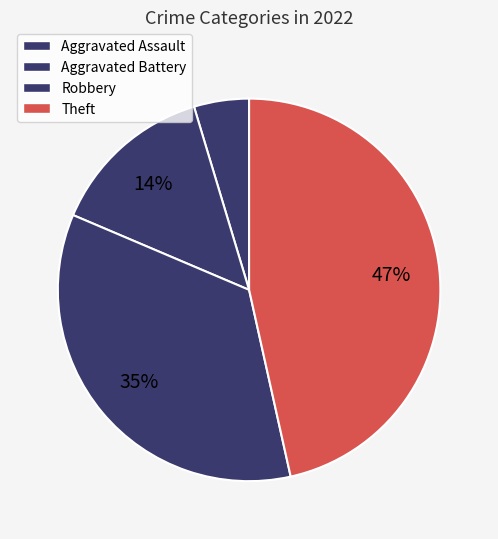

How many slices are in this pie chart?

4